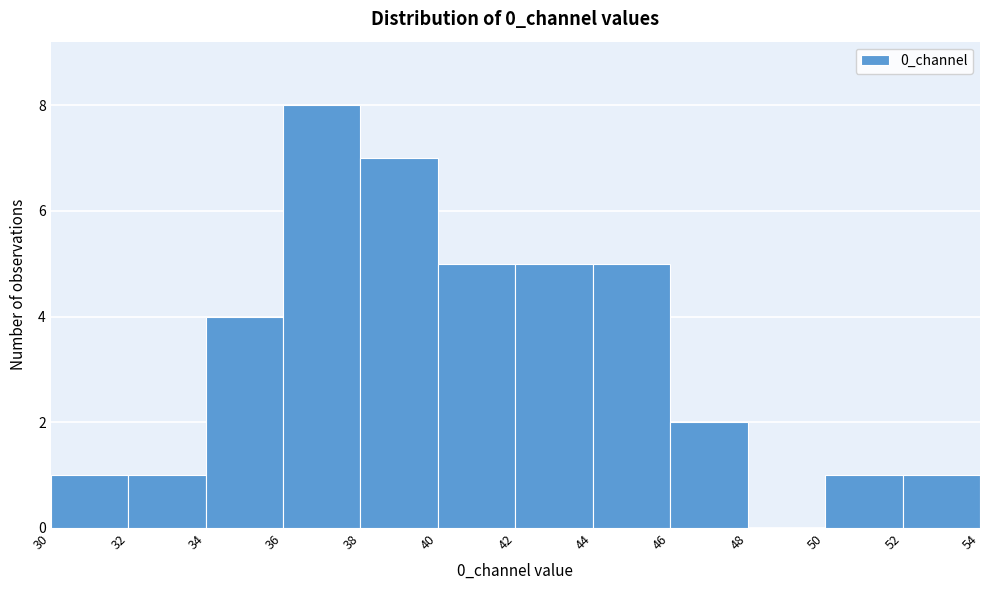

What is the height of the bar covering 36 to 38 on the x-axis? The values are not printed on the chart, so give them approximately, as read against the axis.

8